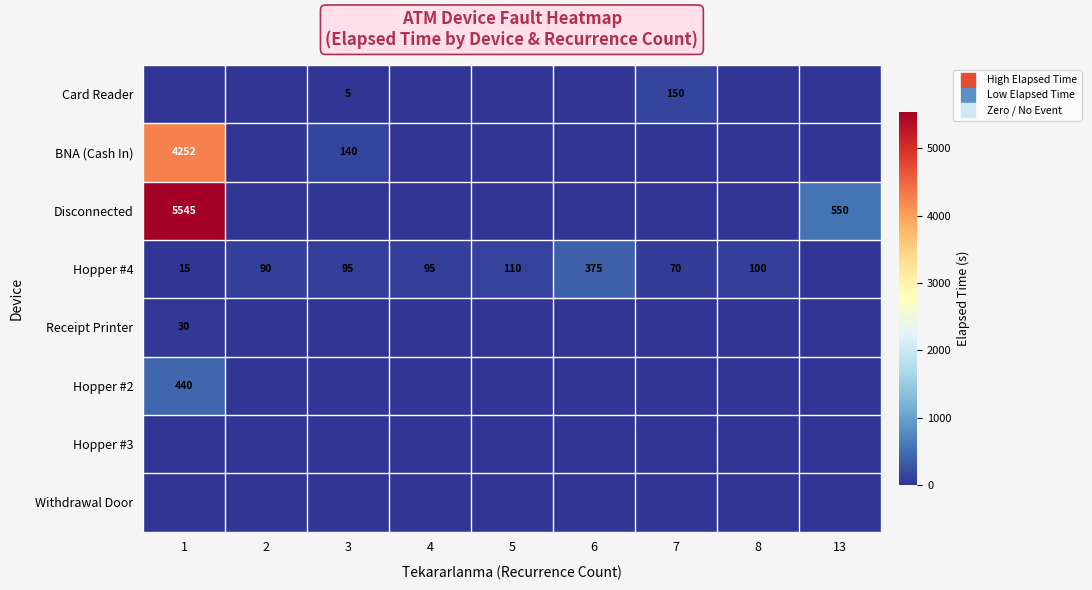

Rank the series at 13 from lowest to highest value.

Card Reader, BNA (Cash In), Hopper #4, Receipt Printer, Hopper #2, Hopper #3, Withdrawal Door, Disconnected